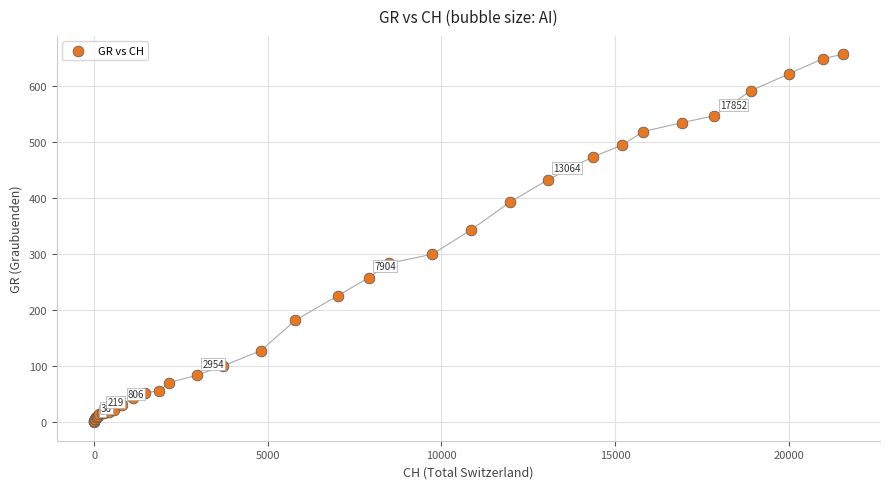

What Y value in the scatter plot is closest to 328?

343